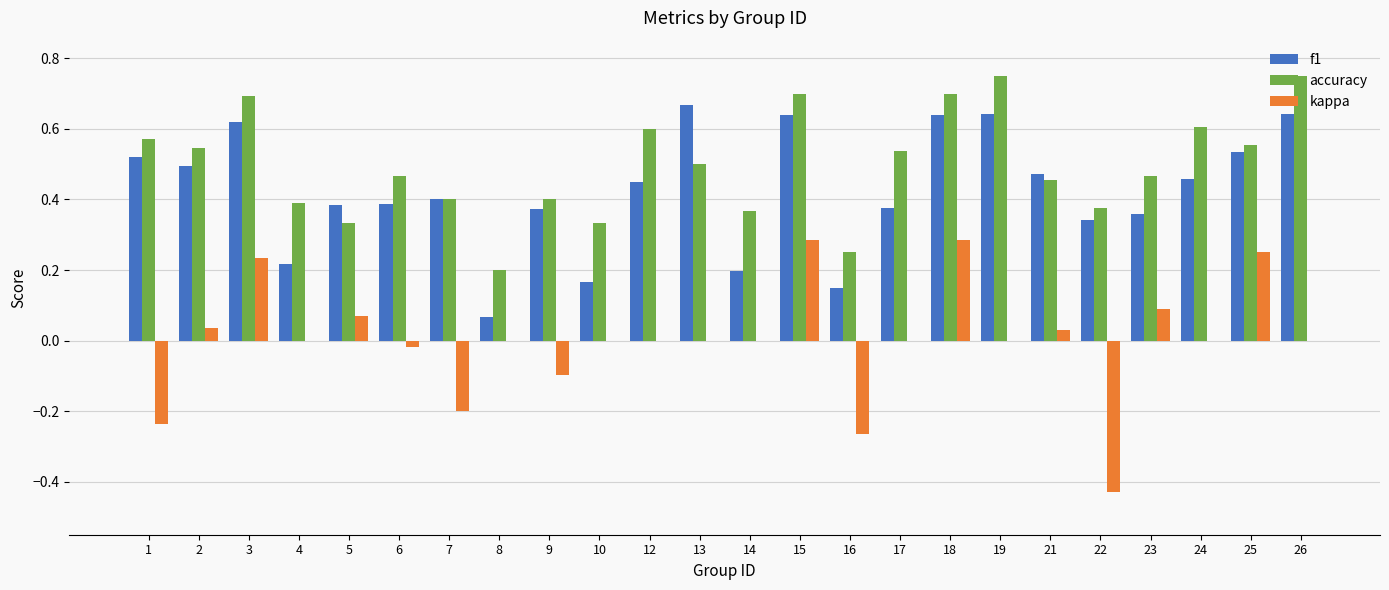

Count the number of data series in this chart.

3